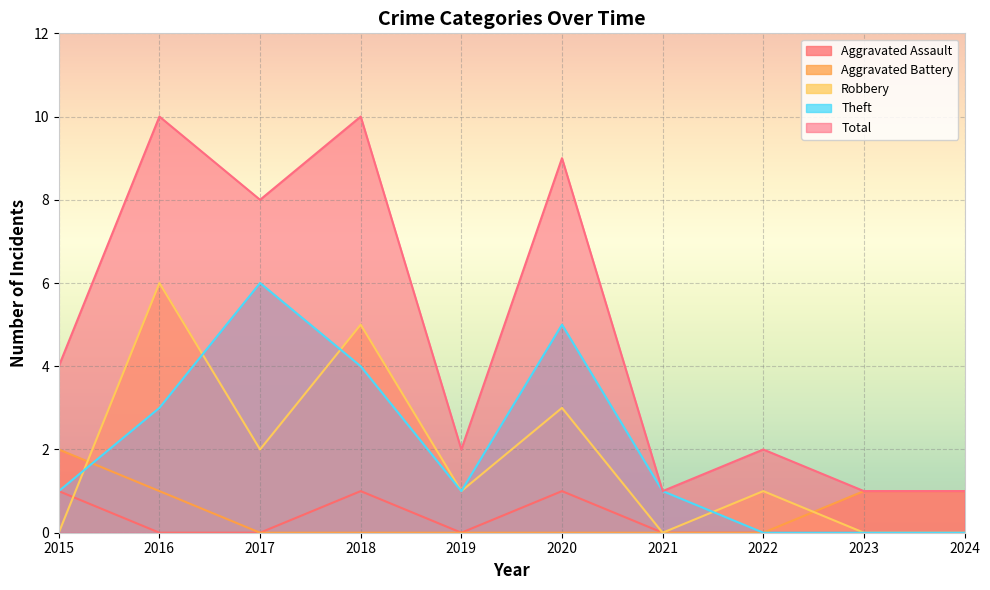

Is the value of Robbery at 2019 greater than the value of Aggravated Assault at 2018?

No